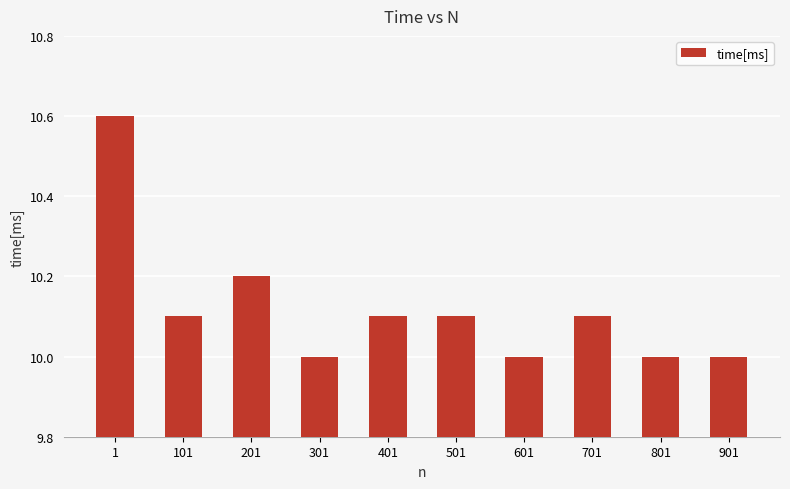

Count the number of categories in the chart.

10